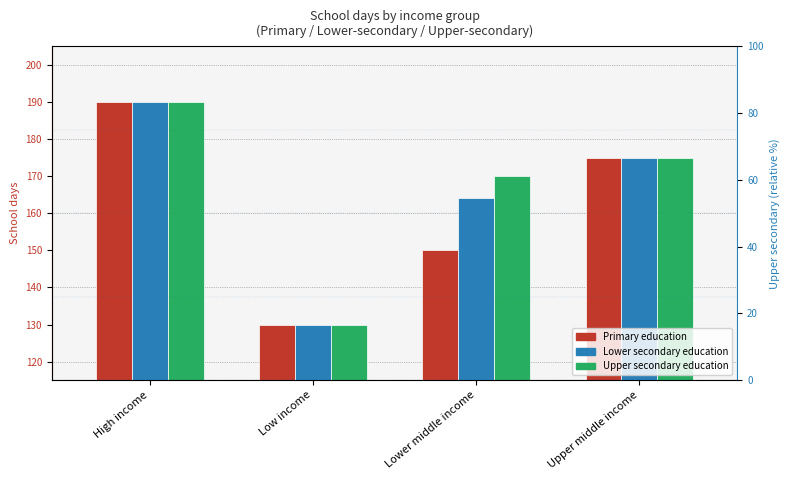

What is the sum of all Lower secondary education values?

659